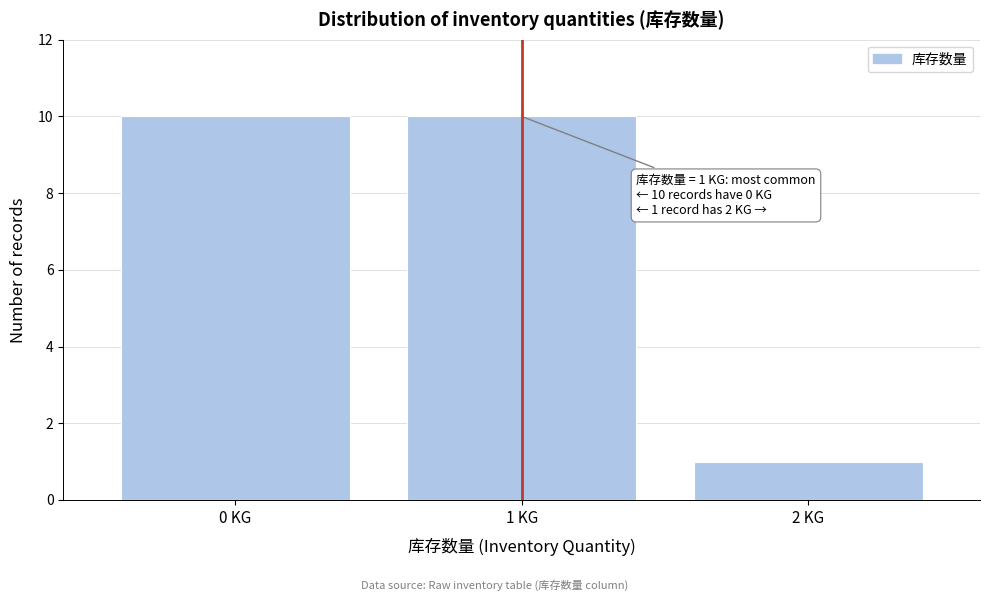

Reading left to right, transcribe all the data shown in this chart.

0 KG=10	1 KG=10	2 KG=1